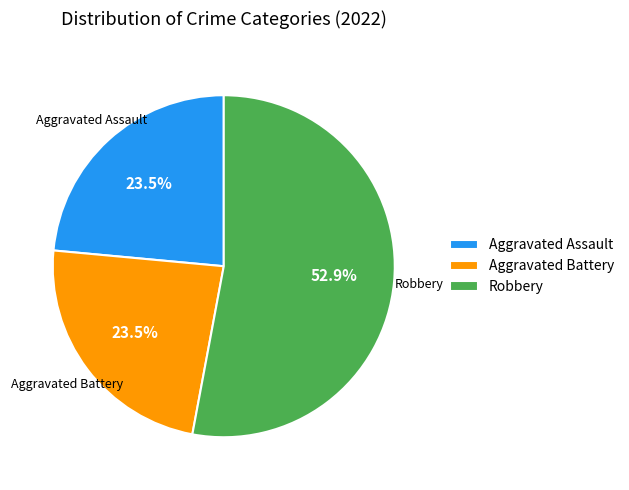

Which slice is the largest?

Robbery